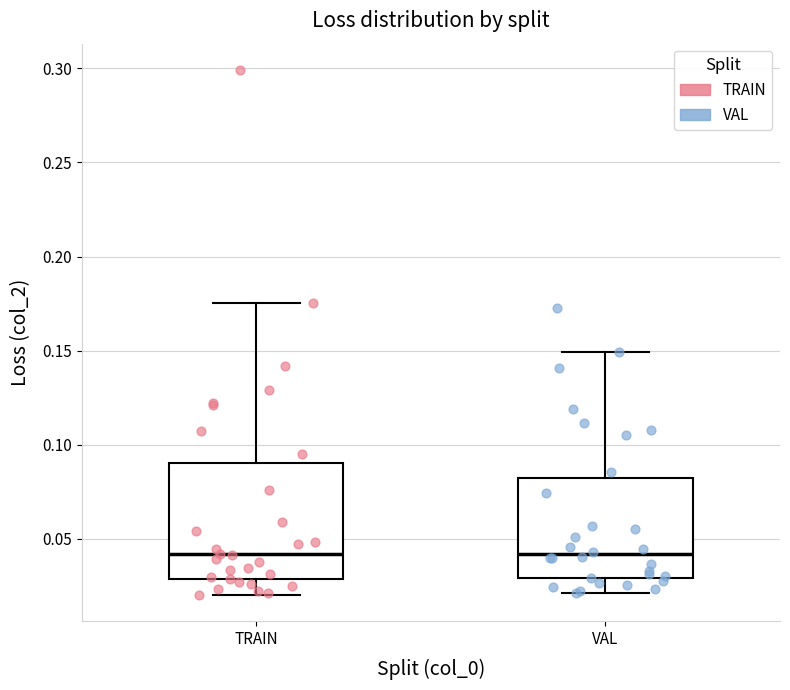

Reading left to right, read every box against the y-axis: the position of its median line, the range the box covers, and the ends of its whiskers. The values are not printed on the chart, so give them approximately, as read against the axis.

TRAIN: median 0.040, box 0.030 to 0.090, whiskers 0.020 to 0.175
VAL: median 0.040, box 0.030 to 0.085, whiskers 0.020 to 0.150